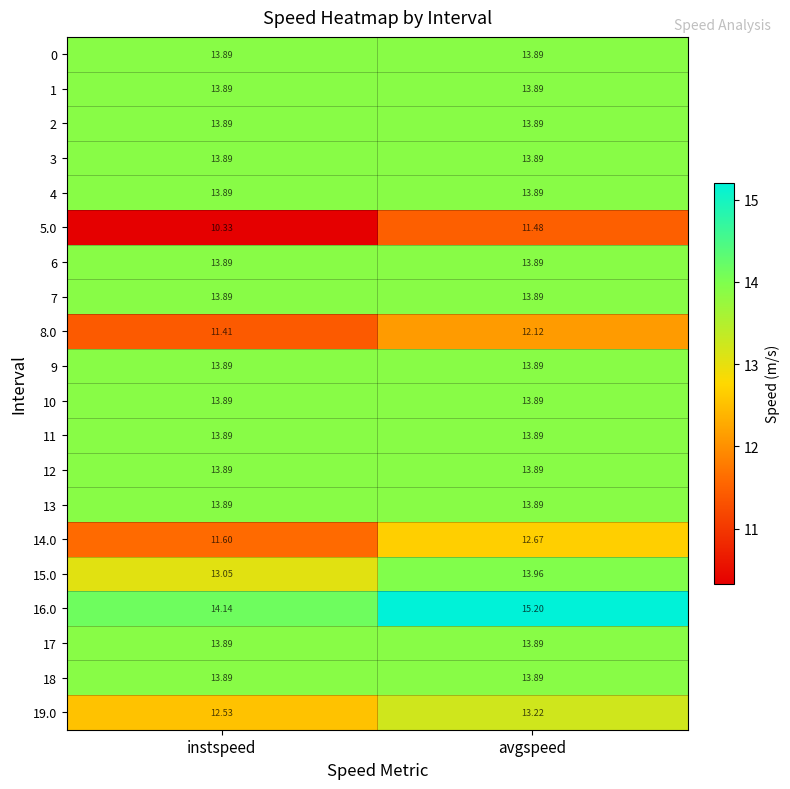

List the labels in order of 19.0 value, smallest first.

instspeed, avgspeed